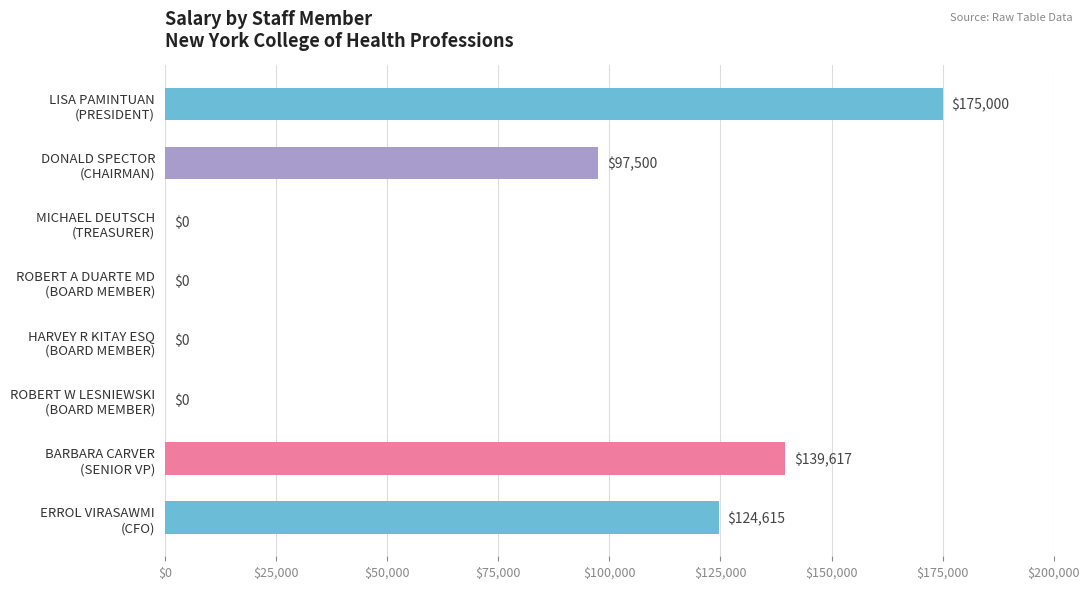

What is the sum of all values?

536732